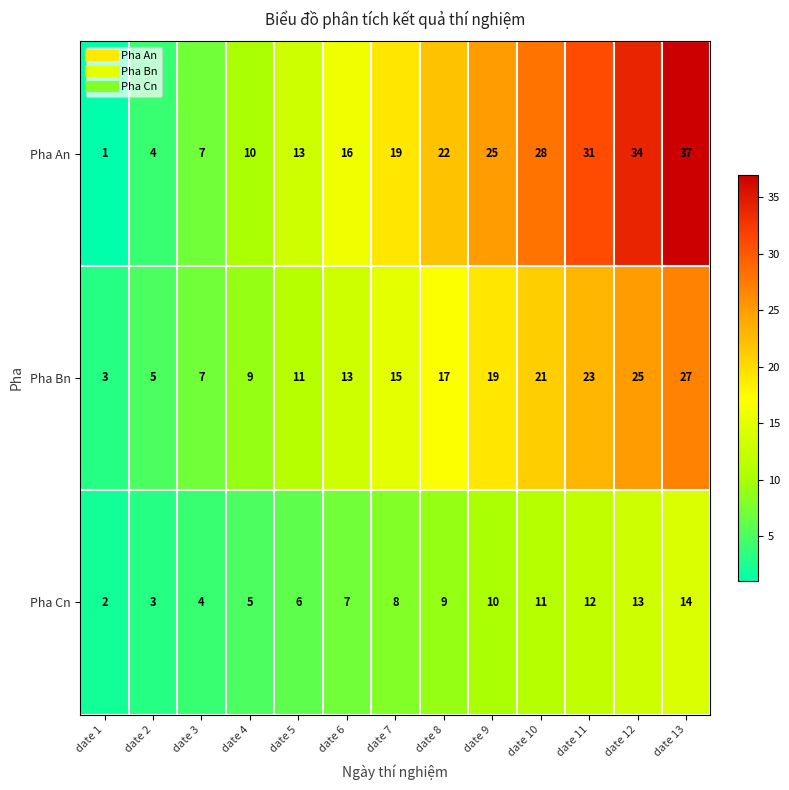

Which label corresponds to the largest value in the chart?

date 13